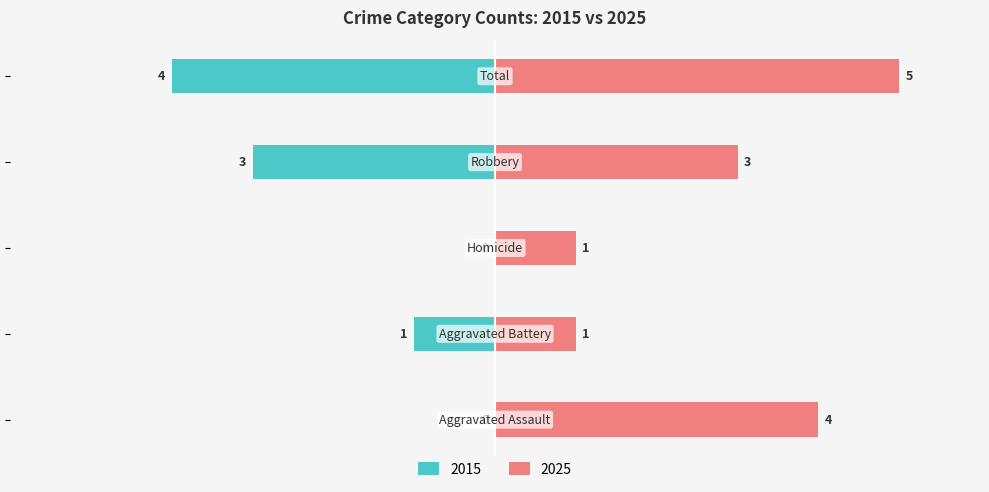

Reading left to right, transcribe all the data shown in this chart.

Left (count): 0	-1	0	-3	-4
Right (count): 4	1	1	3	5